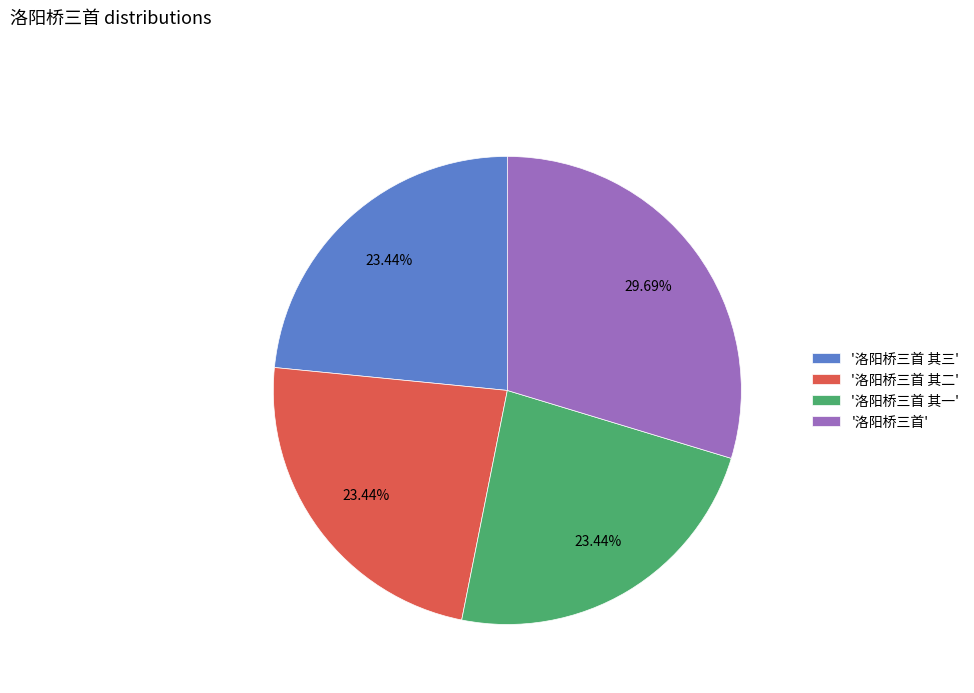

How many segments does this pie chart have?

4